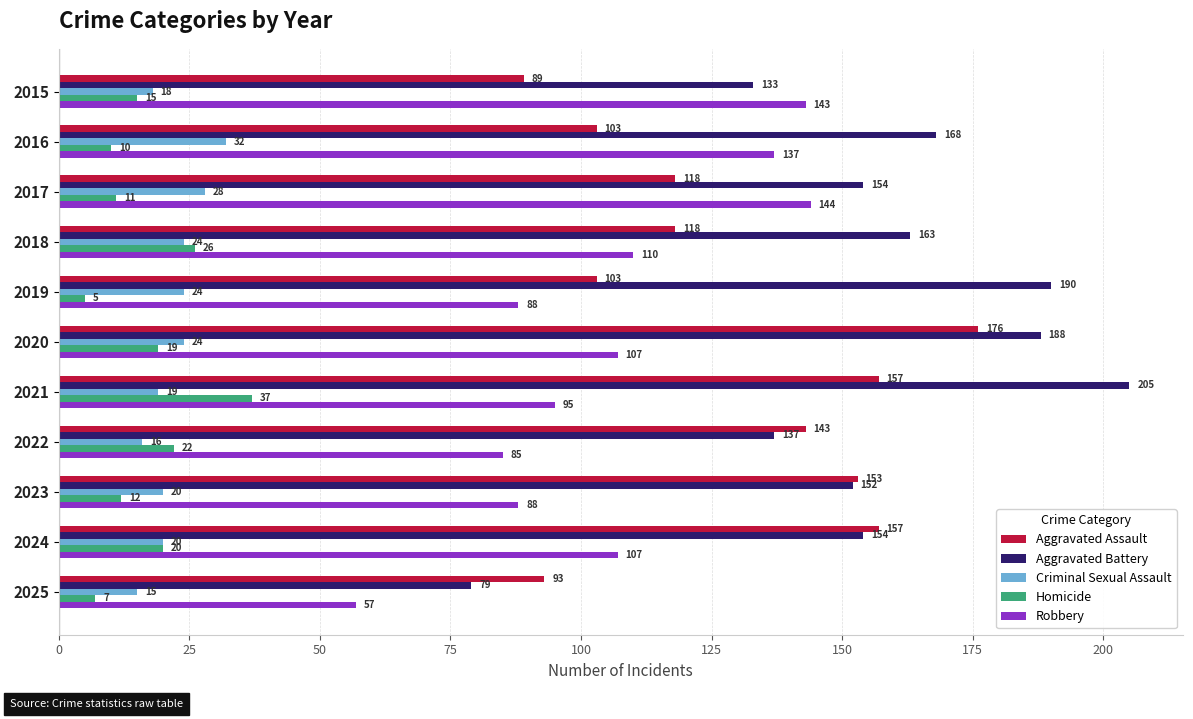

At which label is Aggravated Assault closest to 132?

2022